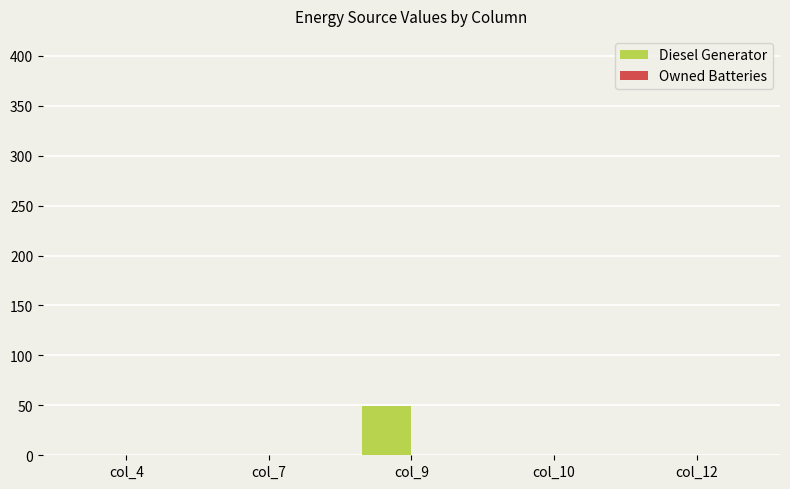

What is the change in value from col_9 to col_10?

-49